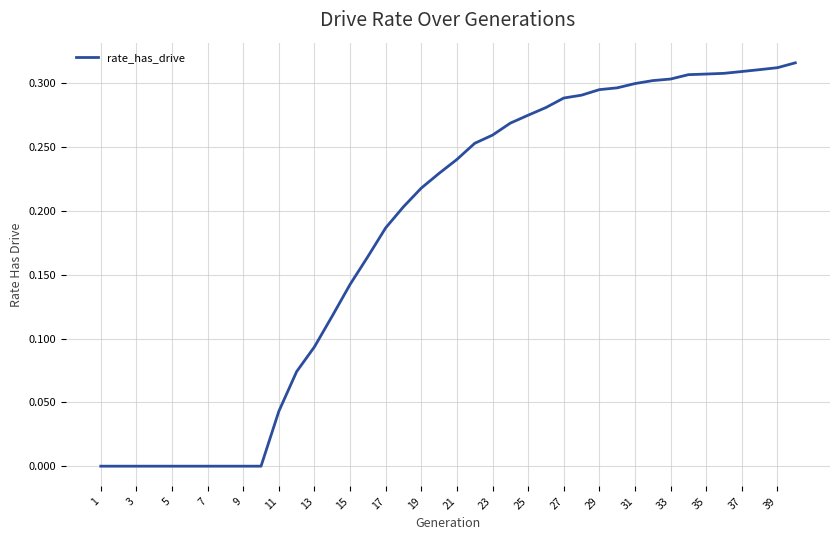

How many lines are shown in the chart?

1